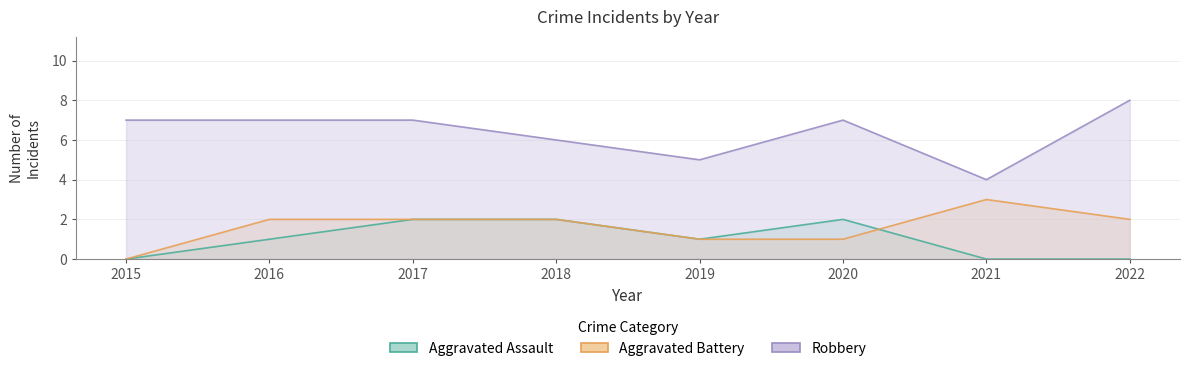

What is the value of the Robbery point at the 4th from the left?

6